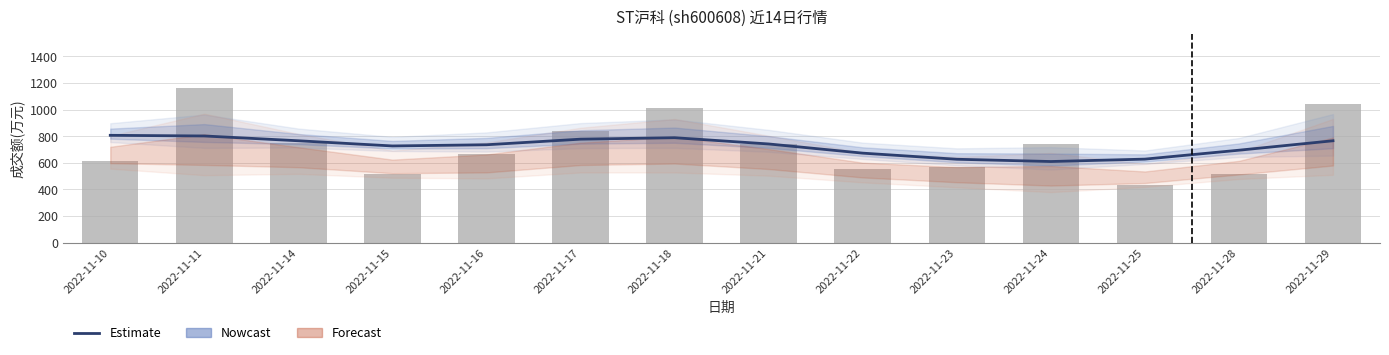

At which label does 成交额(万元) reach its minimum?

2022-11-25